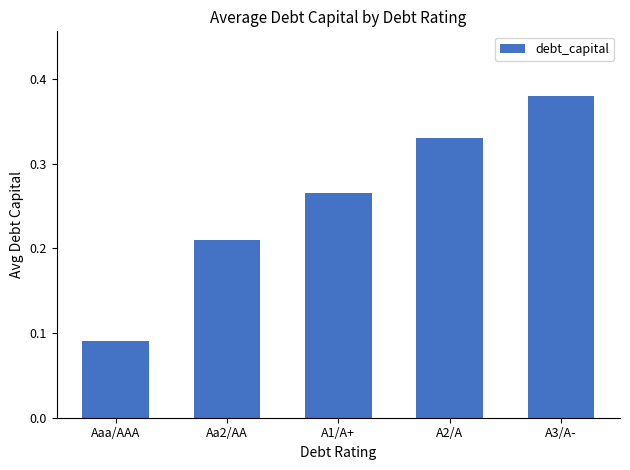

At which label is the value closest to 0?

Aaa/AAA